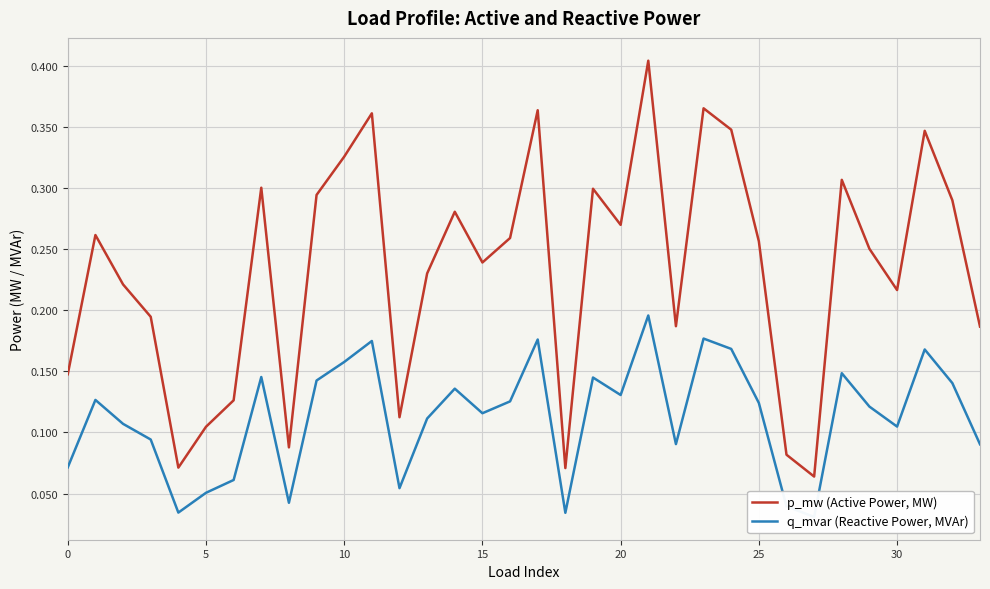

What is the label of the 27th point from the left?

26